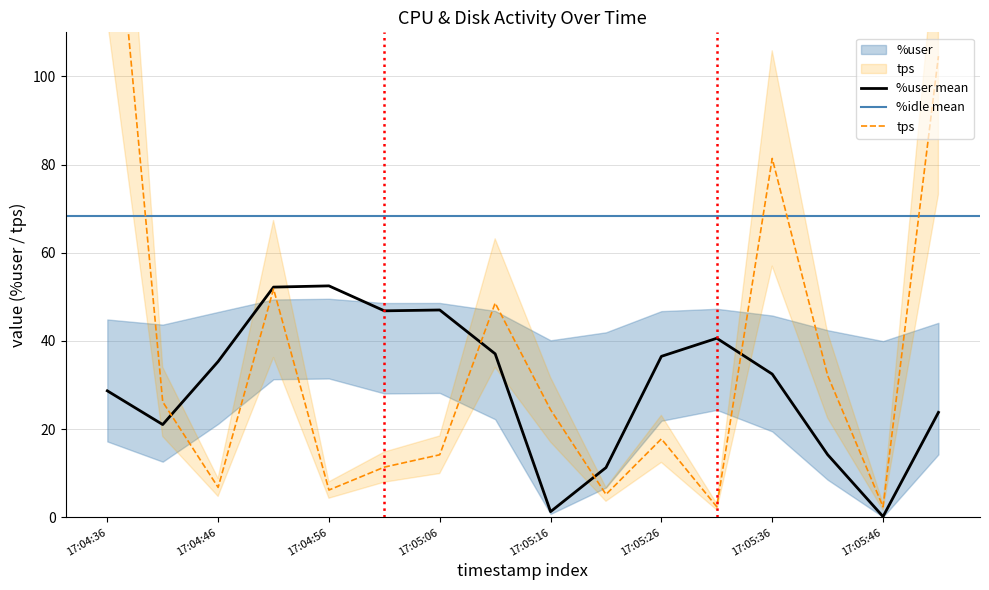

Does the chart have visible grid lines?

Yes